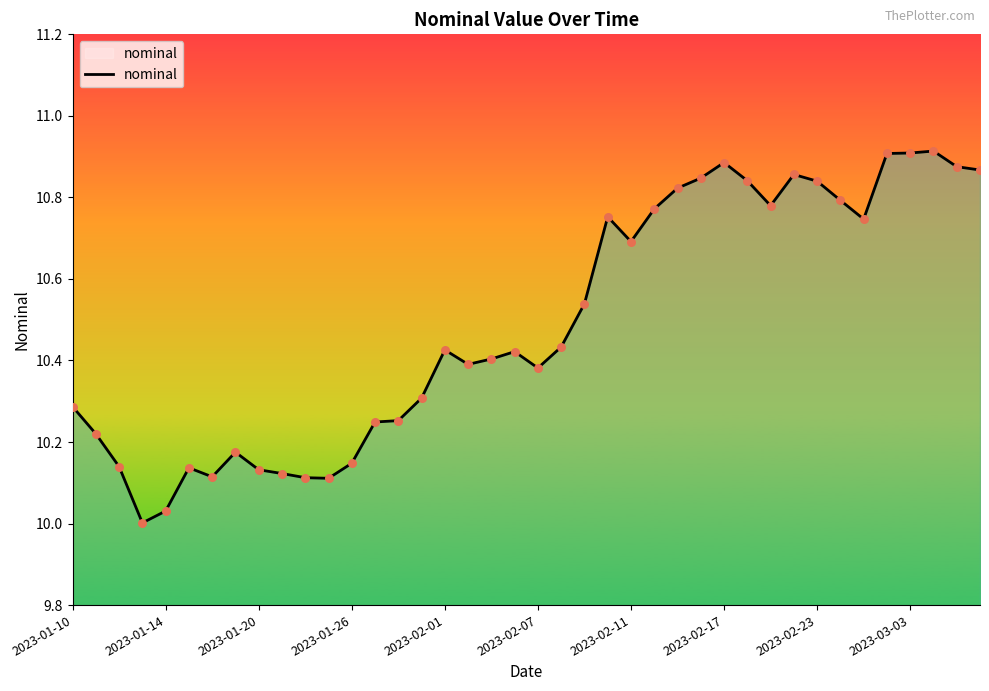

What is the difference between the maximum and minimum values?

0.9